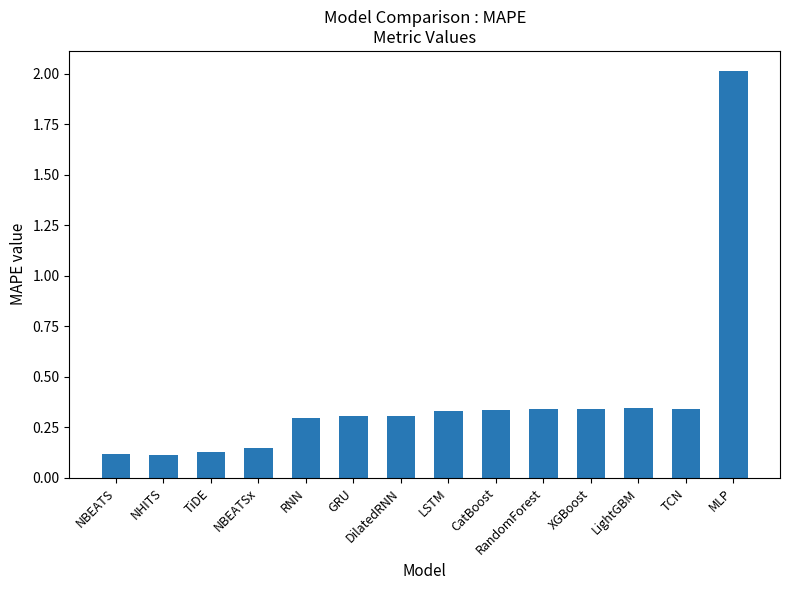

What is the change in value from NBEATS to LSTM?

+0.2